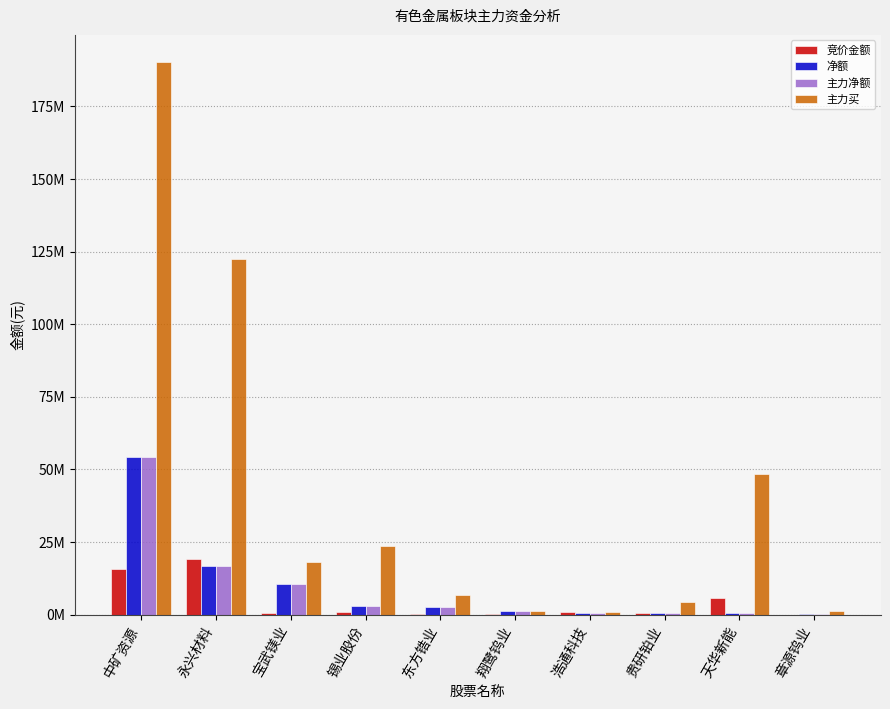

Reading left to right, transcribe all the data shown in this chart.

竞价金额: 中矿资源=15758604	永兴材料=19073684	宝武镁业=429975	锡业股份=884268	东方锆业=347760	翔鹭钨业=278800	浩通科技=1011402	贵研铂业=492205	天华新能=5594540	章源钨业=13900
净额: 中矿资源=54145594	永兴材料=16606902	宝武镁业=10494395	锡业股份=2809458	东方锆业=2630933	翔鹭钨业=1356893	浩通科技=607308	贵研铂业=605637	天华新能=410197	章源钨业=139935
主力净额: 中矿资源=54145594	永兴材料=16606902	宝武镁业=10494395	锡业股份=2809458	东方锆业=2630933	翔鹭钨业=1356893	浩通科技=607308	贵研铂业=605637	天华新能=410197	章源钨业=139935
主力买: 中矿资源=190117015	永兴材料=122485204	宝武镁业=18109584	锡业股份=23619783	东方锆业=6783680	翔鹭钨业=1356893	浩通科技=980119	贵研铂业=4437109	天华新能=48448230	章源钨业=1096014